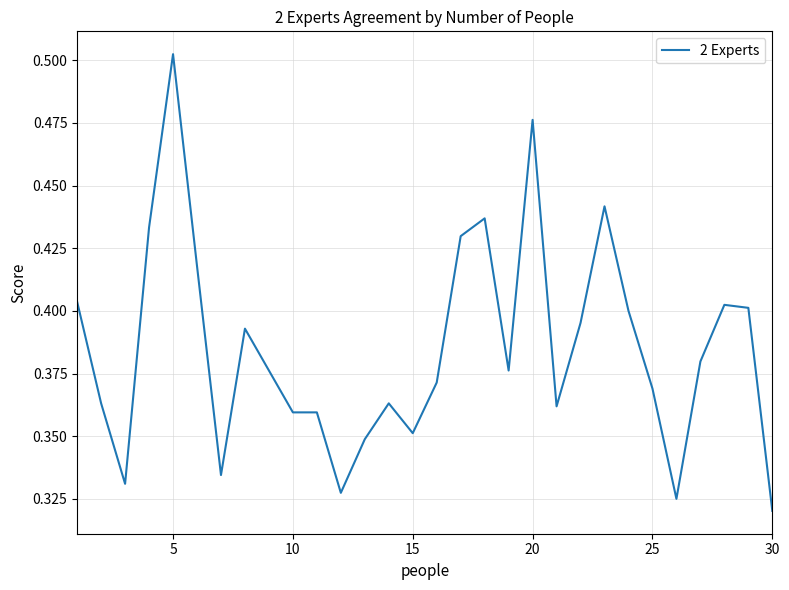

At which label is the value closest to 0?

30